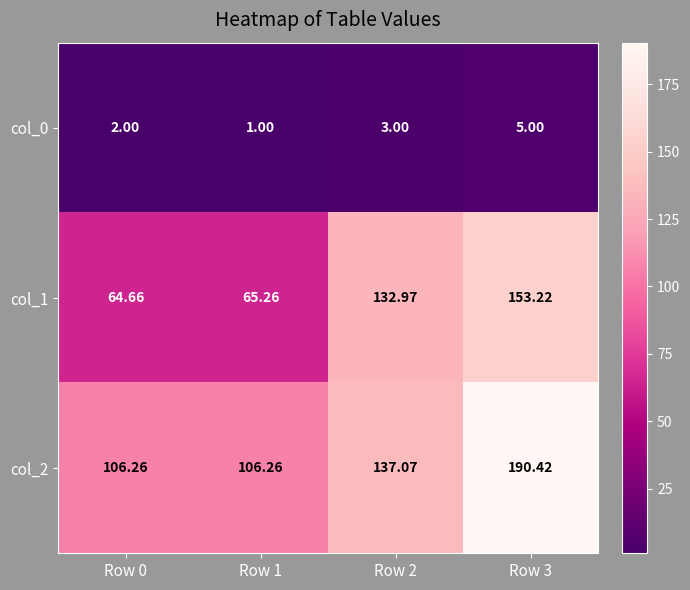

Is the value of col_1 at Row 0 greater than the value of col_0 at Row 2?

Yes